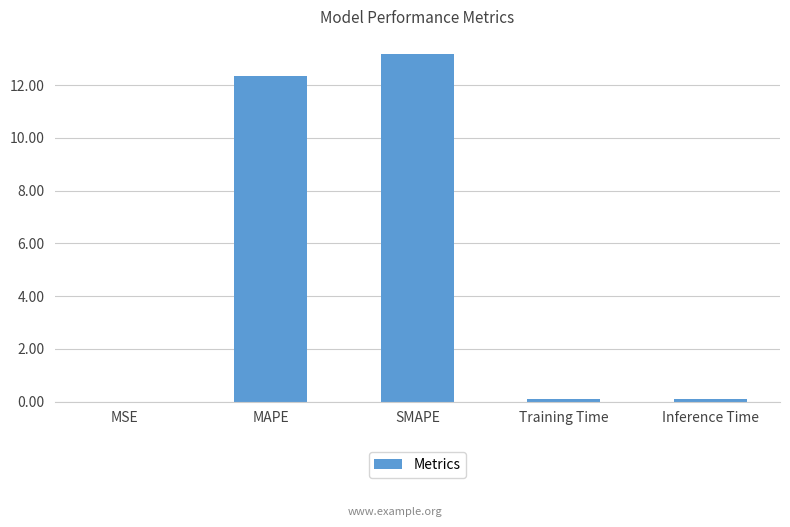

Which has a higher value, SMAPE or Training Time?

SMAPE